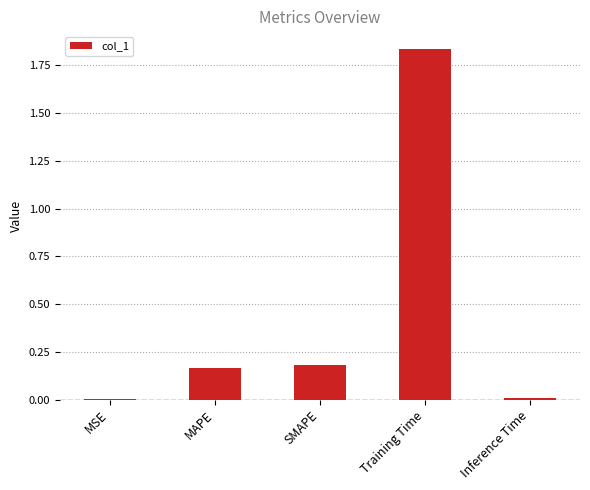

Between Inference Time and SMAPE, which is larger?

SMAPE